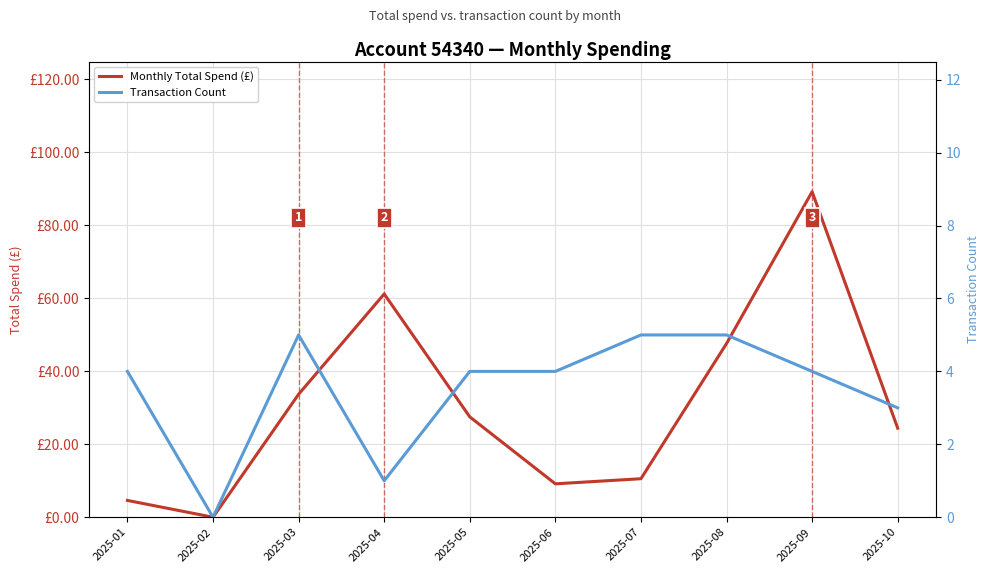

True or false: Monthly Total Spend (£) has more than 1 points higher than both neighbors.

True